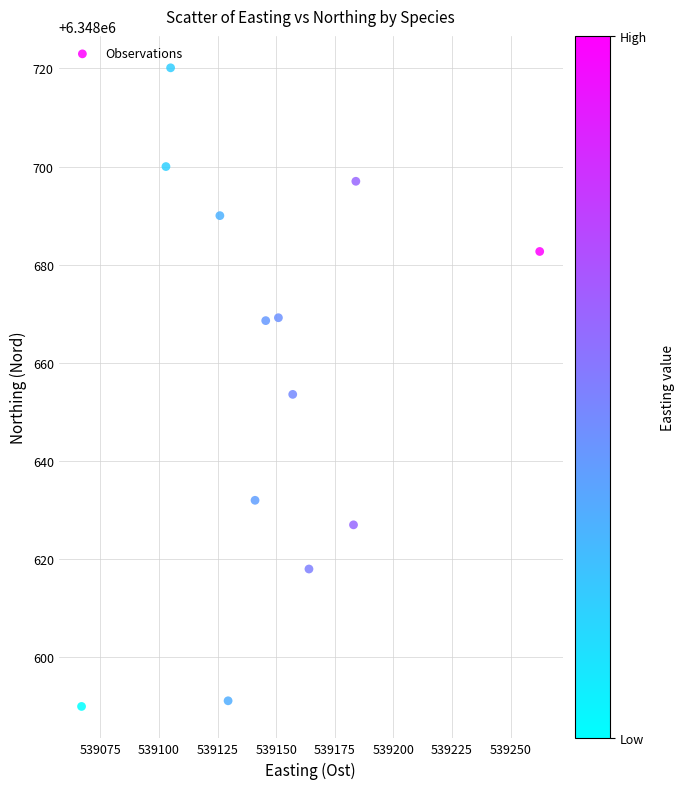

What is the range of X values (max minus min)?

195.4